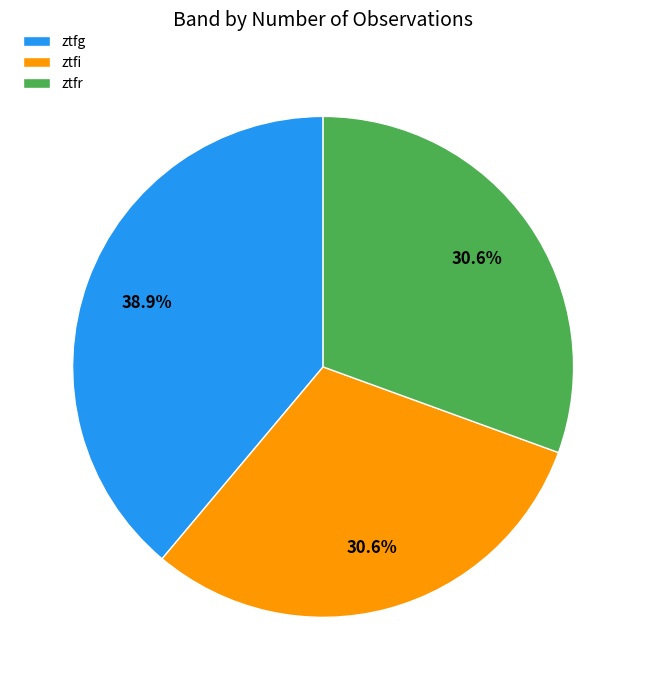

The ztfg slice represents 39% of the pie. True or false?

True